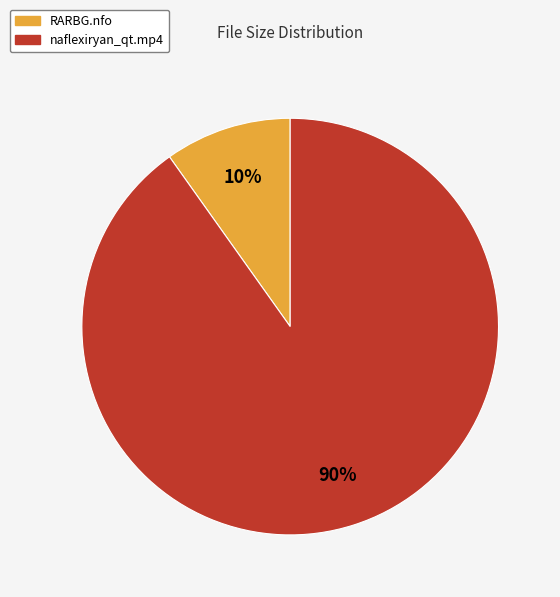

To the nearest percent, what is the average slice percentage?

50%